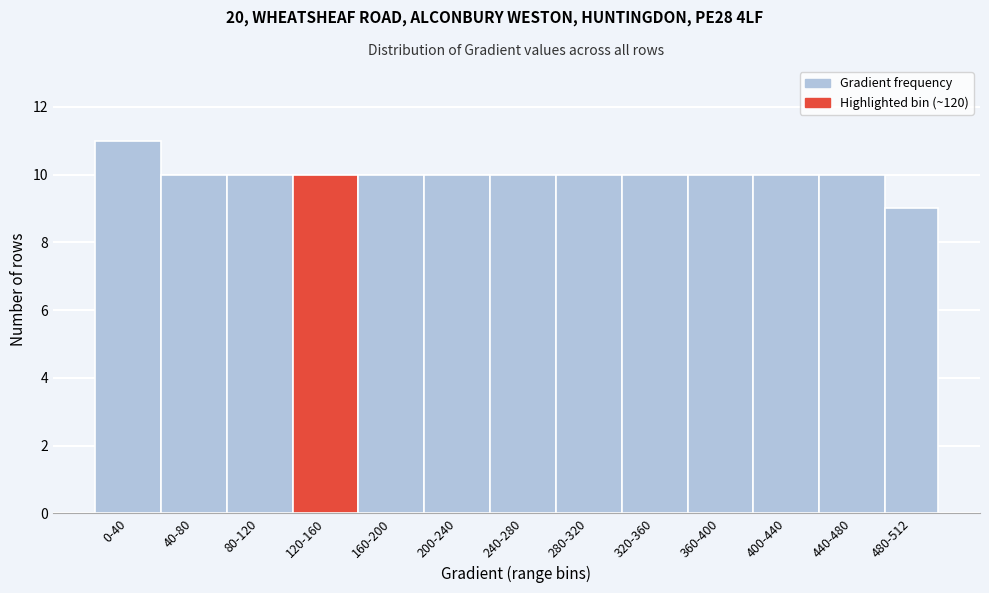

Reading left to right, list all the values displayed in this chart.

11	10	10	10	10	10	10	10	10	10	10	10	9